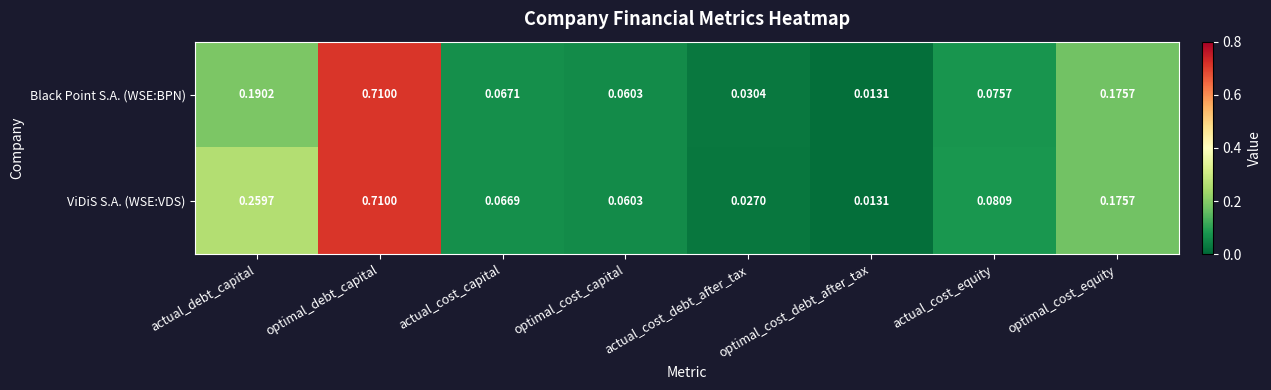

Which category has the lowest value in the Black Point S.A. (WSE:BPN) series?

optimal_cost_debt_after_tax